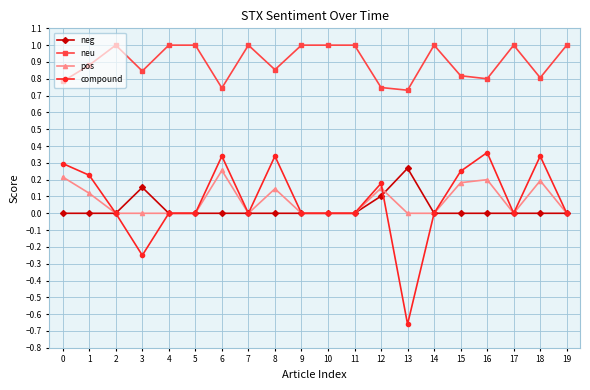

True or false: compound and neu intersect in this chart.

False